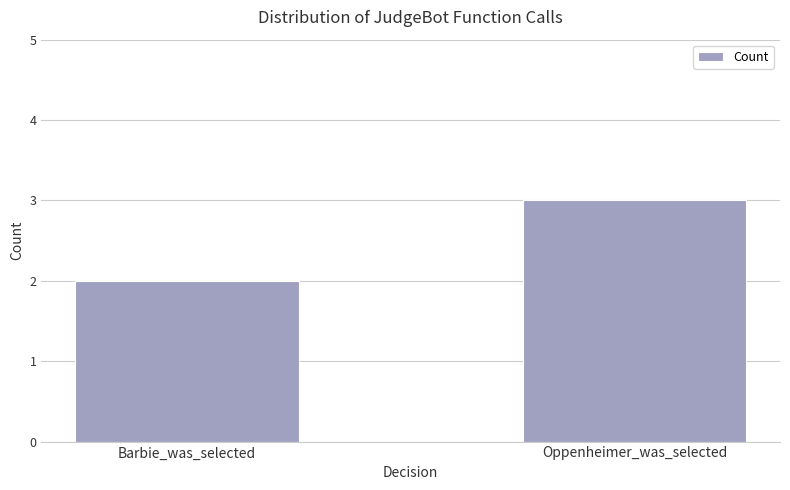

Reading right to left, list all the values displayed in this chart.

Oppenheimer_was_selected=3	Barbie_was_selected=2